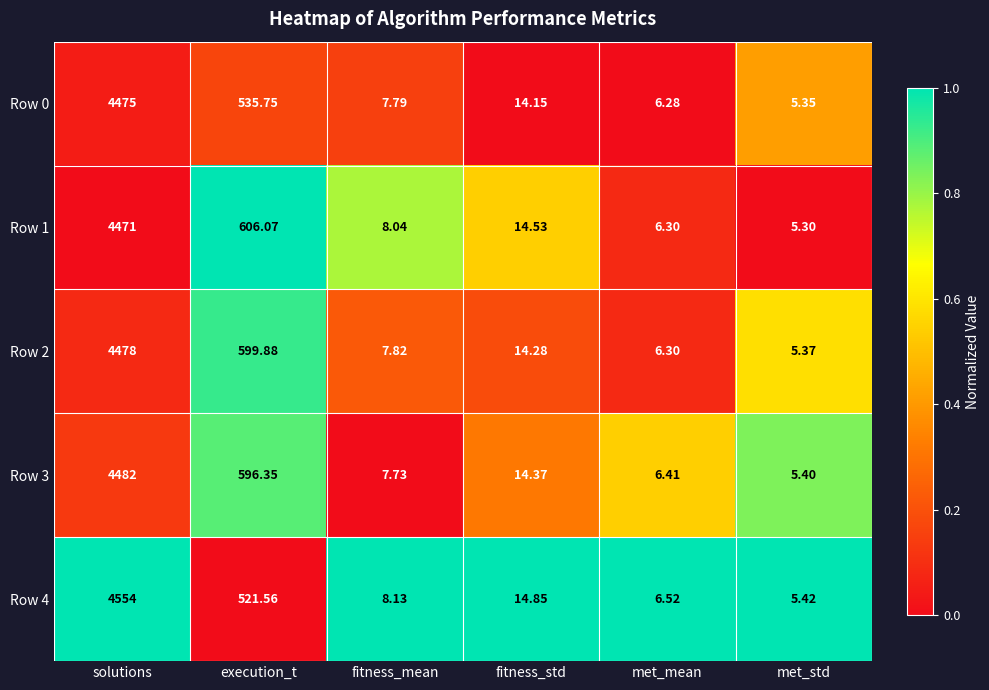

Between solutions and execution_t, which series saw the biggest shift?

Row 4